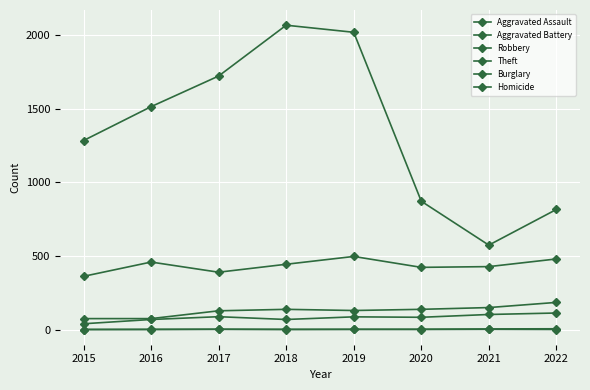

Count the number of categories in the chart.

8